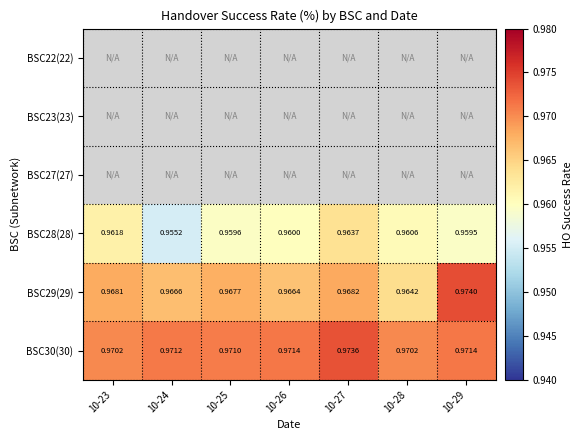

How many distinct data groups are displayed?

6